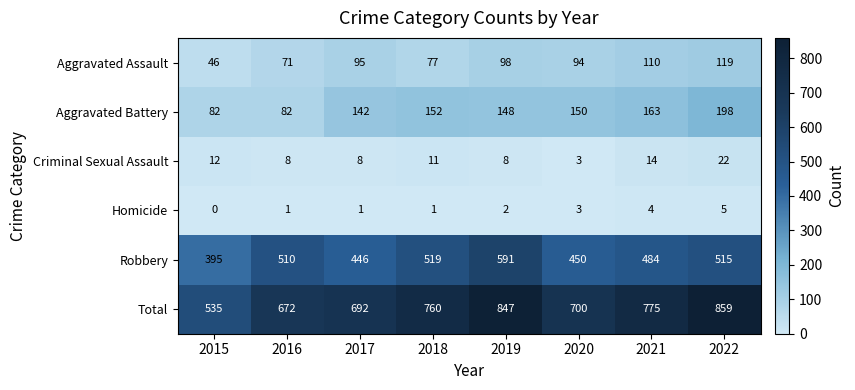

True or false: Aggravated Battery has a value of 125 at 2016.

False